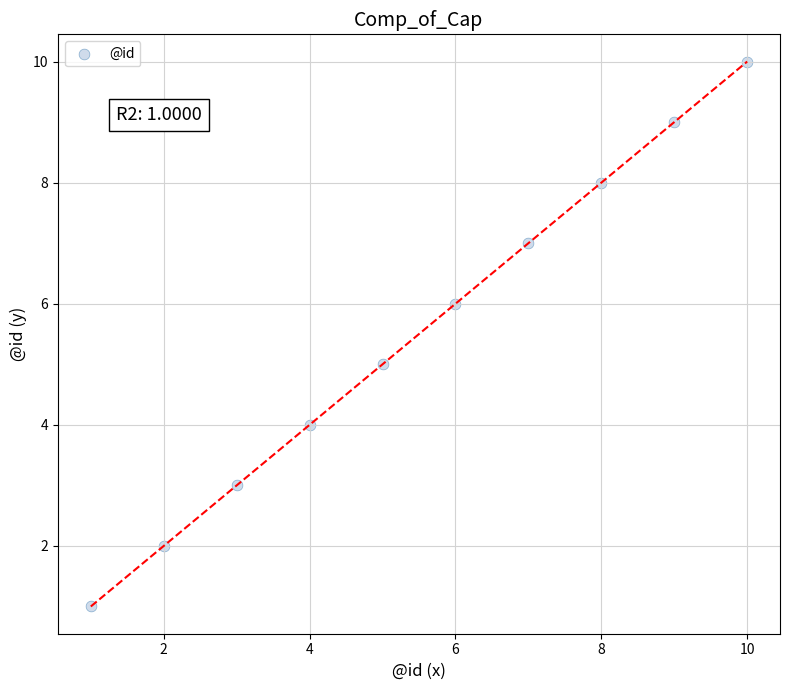

What is the average Y value?

6